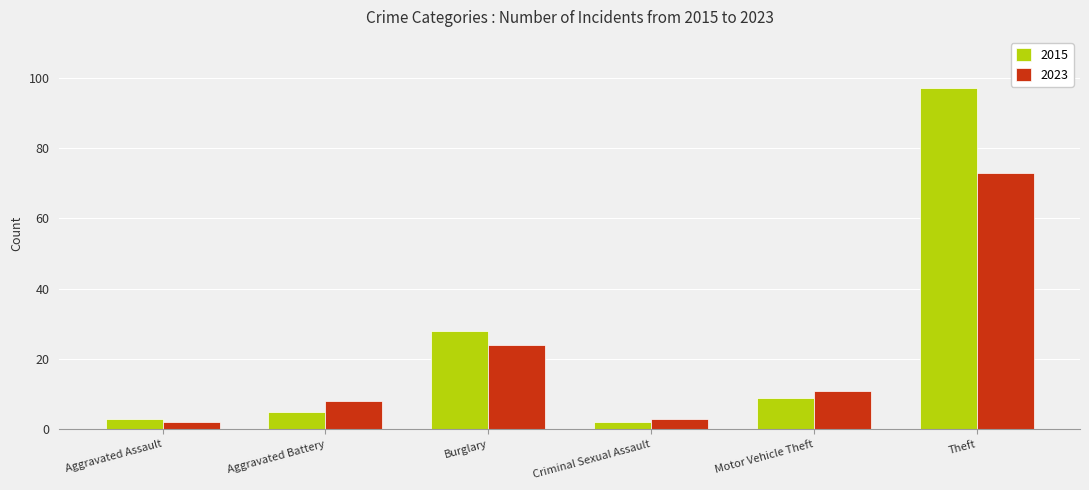

Which category has the lowest value in the 2015 series?

Criminal Sexual Assault